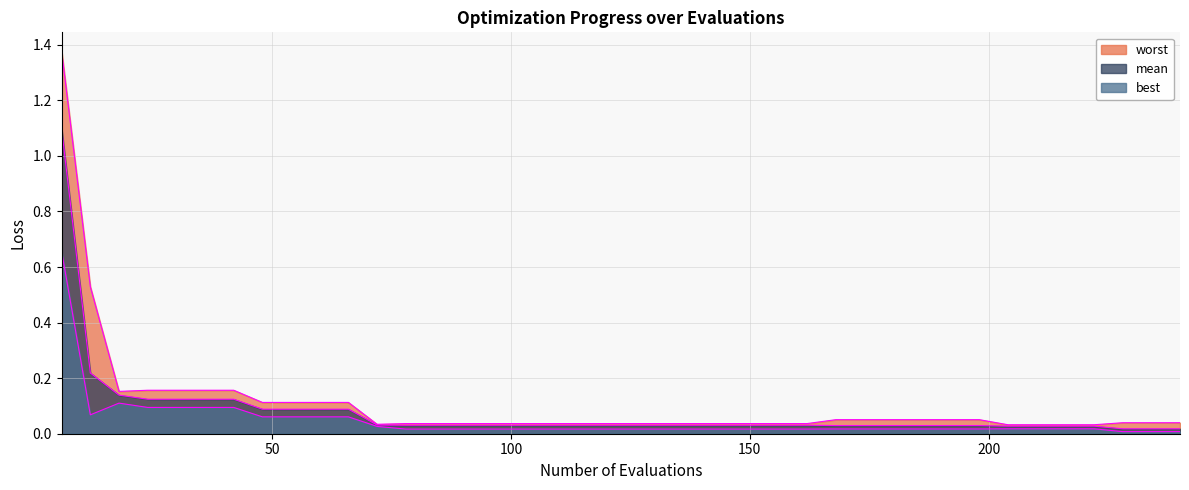

True or false: best and mean intersect in this chart.

False